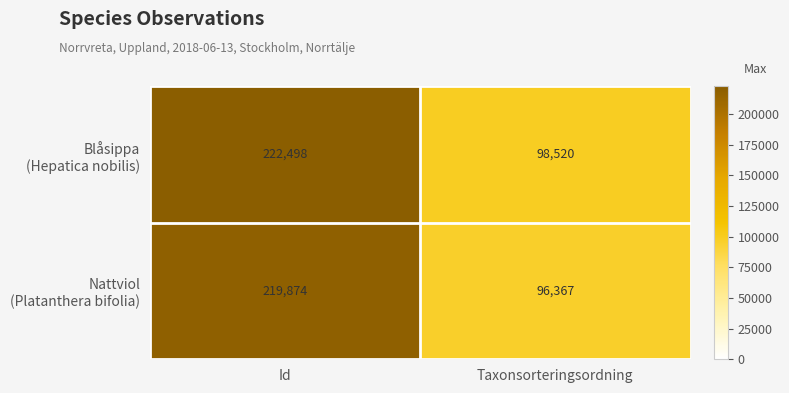

What is the total value across all series at Taxonsorteringsordning?

194887